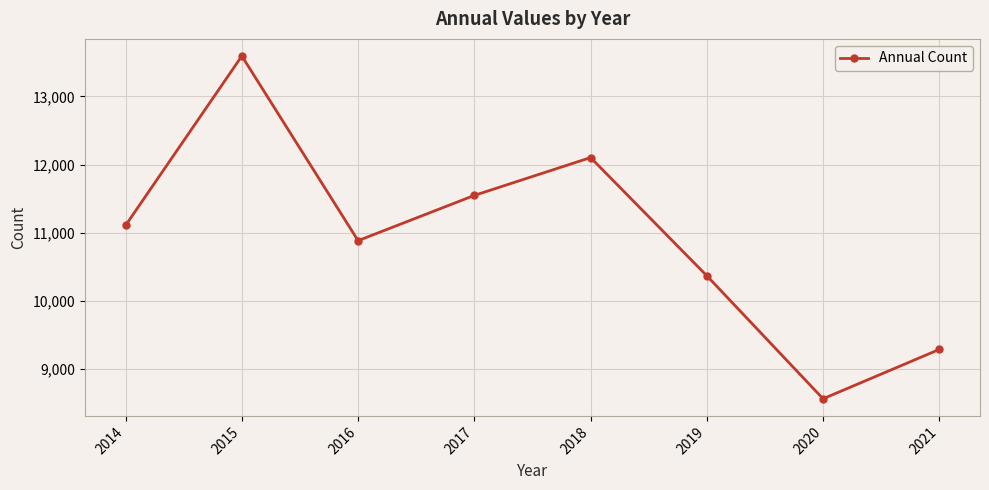

Rank the categories by value from lowest to highest.

2020, 2021, 2019, 2016, 2014, 2017, 2018, 2015